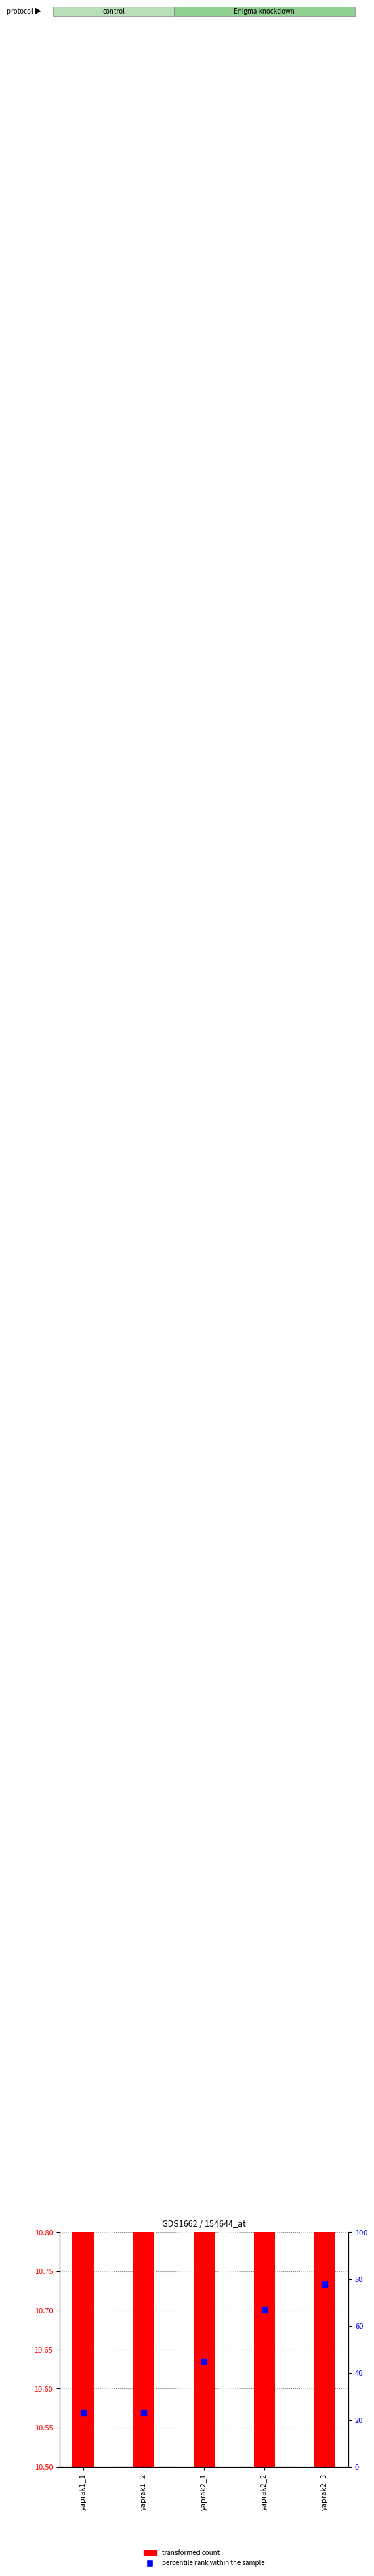

Which series contains the highest Y value?

percentile rank within the sample